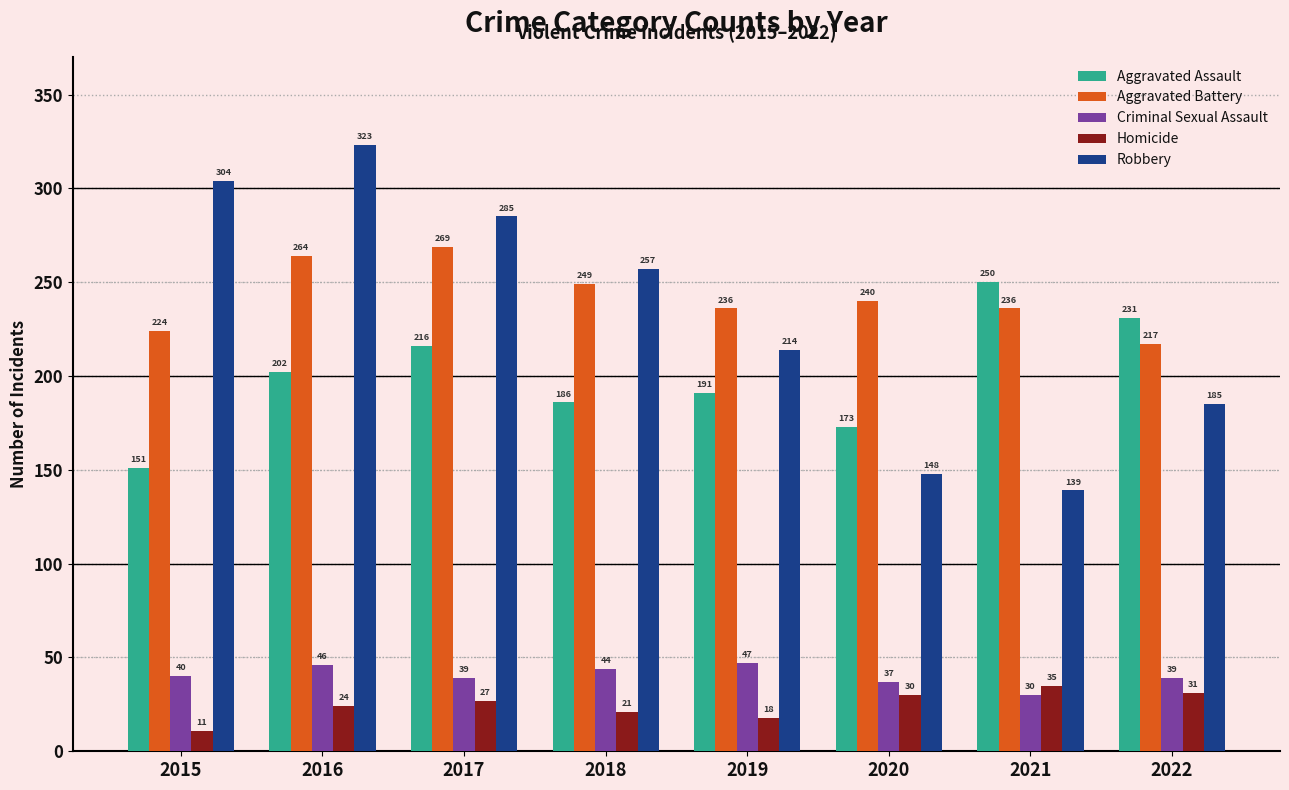

Count the number of categories in the chart.

8